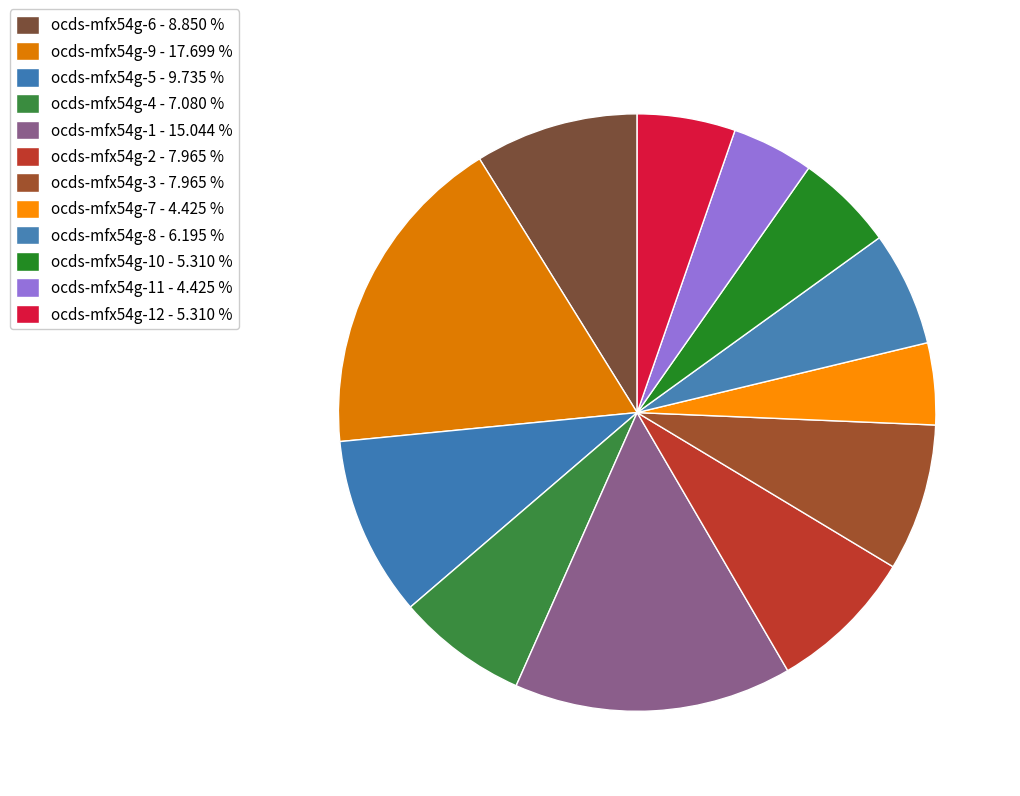

How many slices are in this pie chart?

12